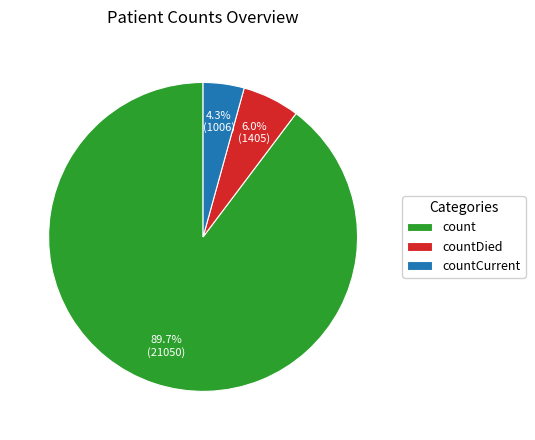

Is it true that countCurrent is 4% of the pie?

True